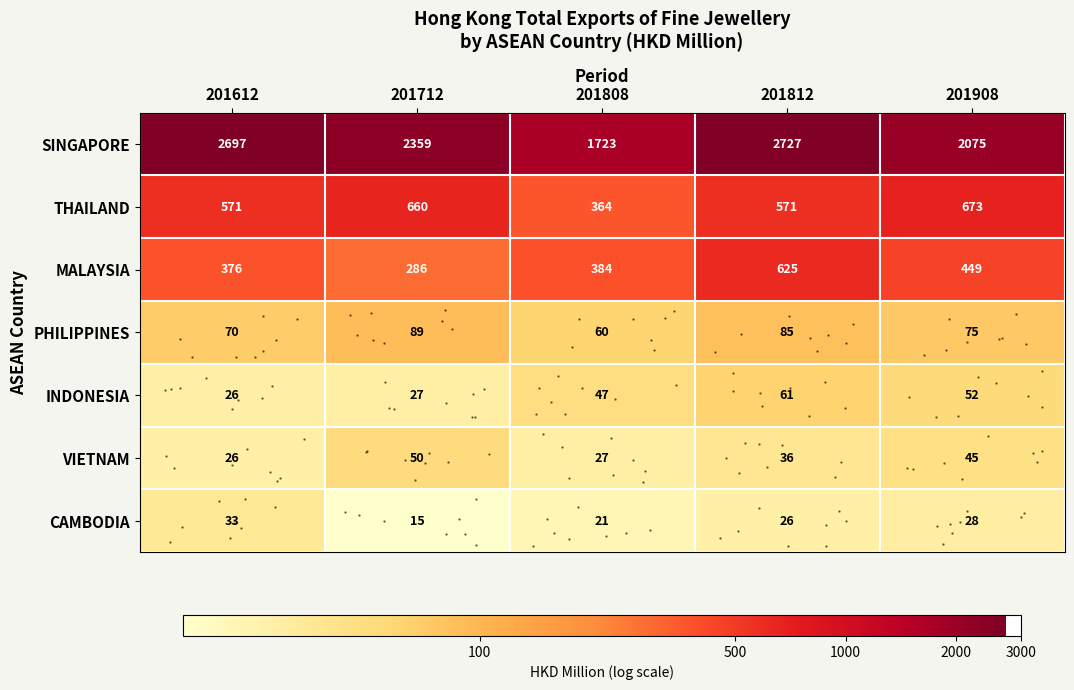

At how many categories does at least one series exceed 7?

5